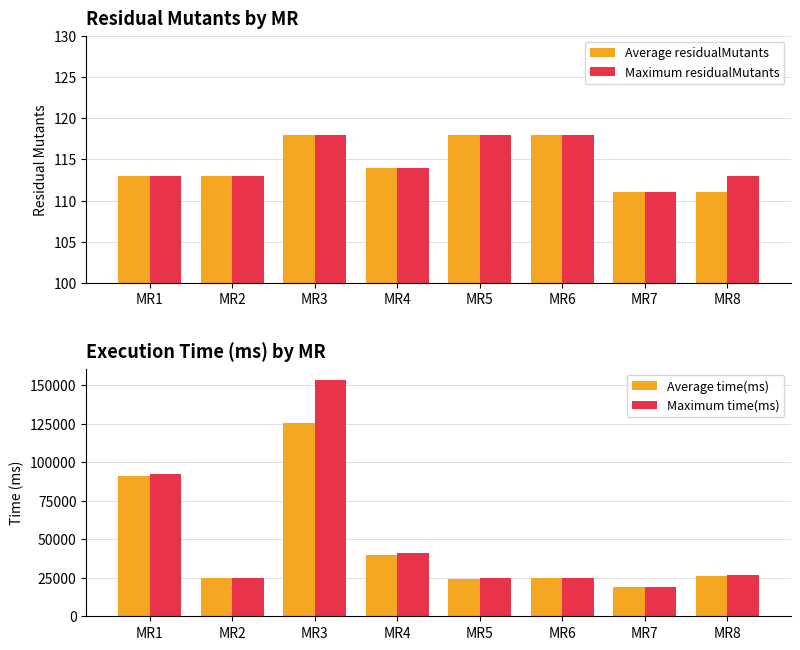

Is it true that Maximum residualMutants equals 174 at MR8?

False